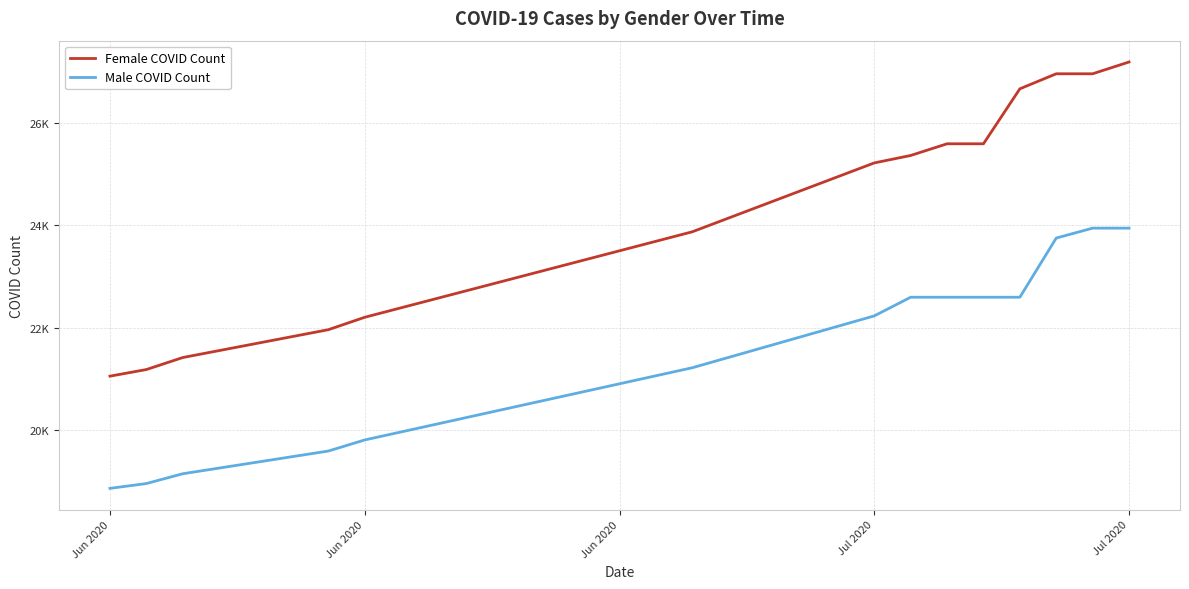

What are all the series names shown in the legend?

Female COVID Count, Male COVID Count